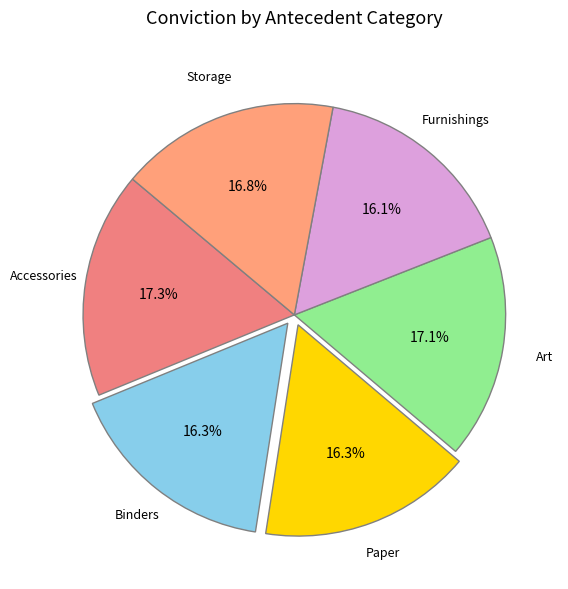

Is there a majority slice in this chart?

No